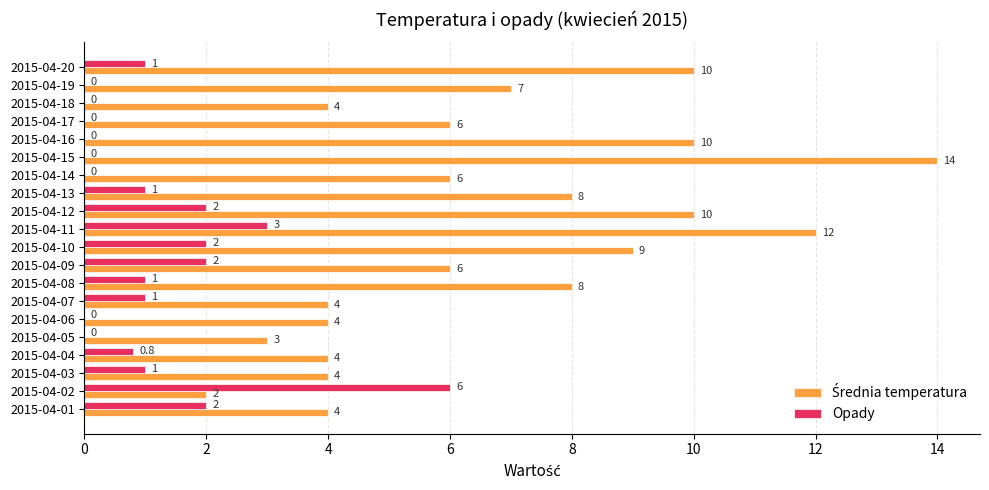

At which category does the chart reach its peak across all series?

2015-04-15